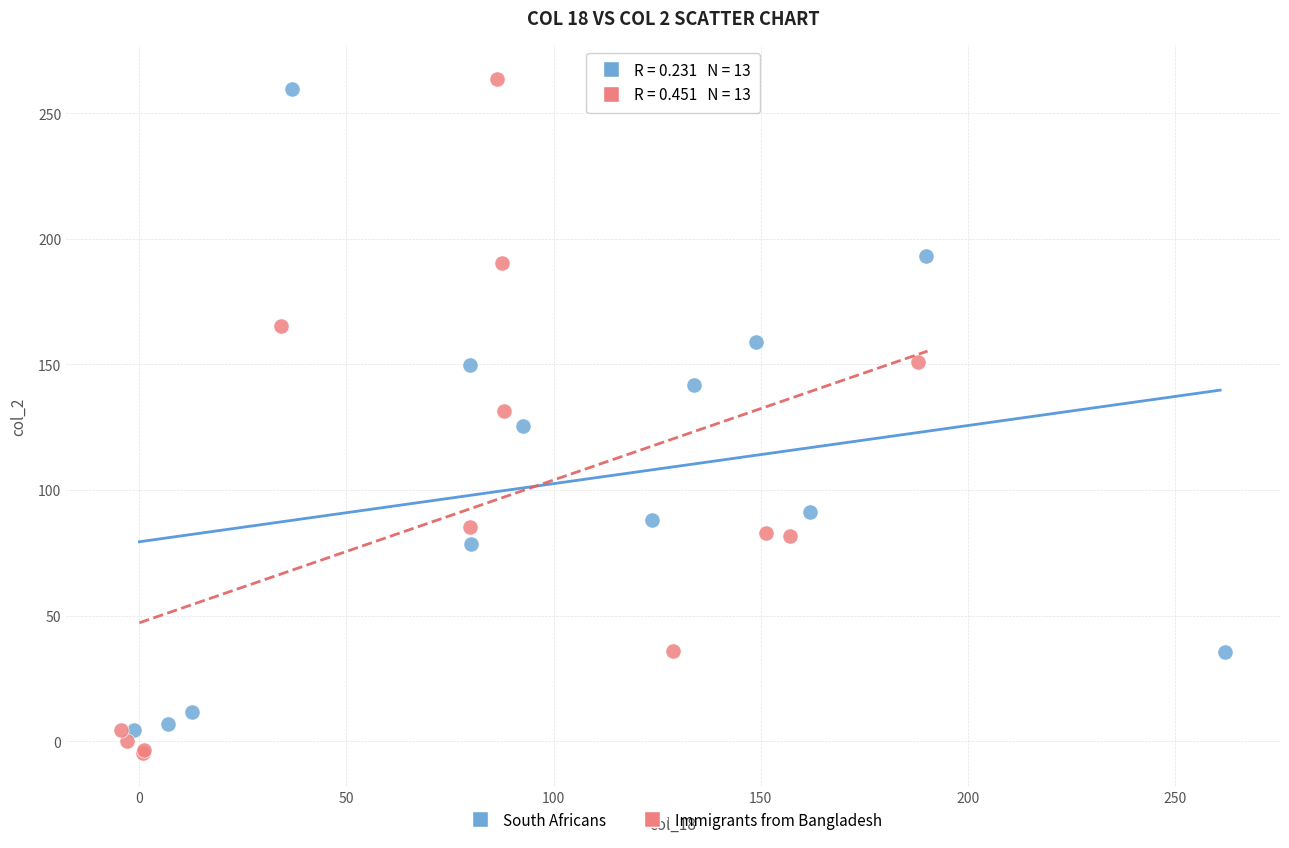

Which series has the widest spread of Y values?

Immigrants from Bangladesh